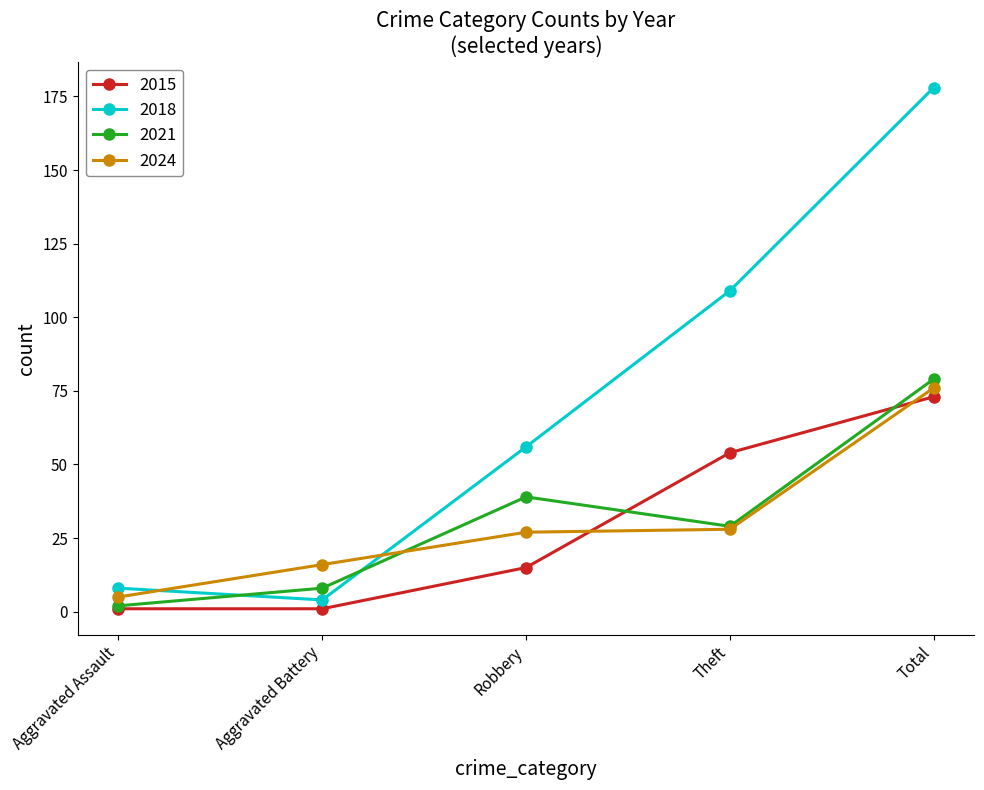

What is the label of the 4th point from the left?

Theft